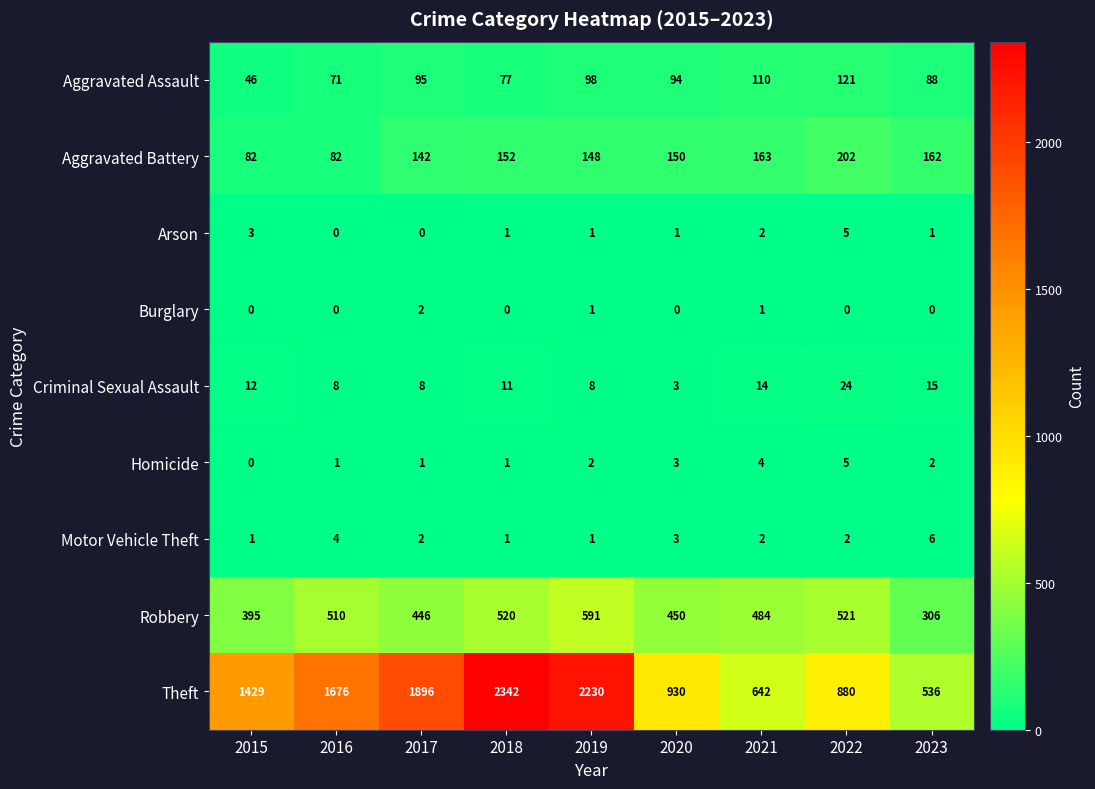

What is the sum of the Homicide values at 2016 and 2021?

5